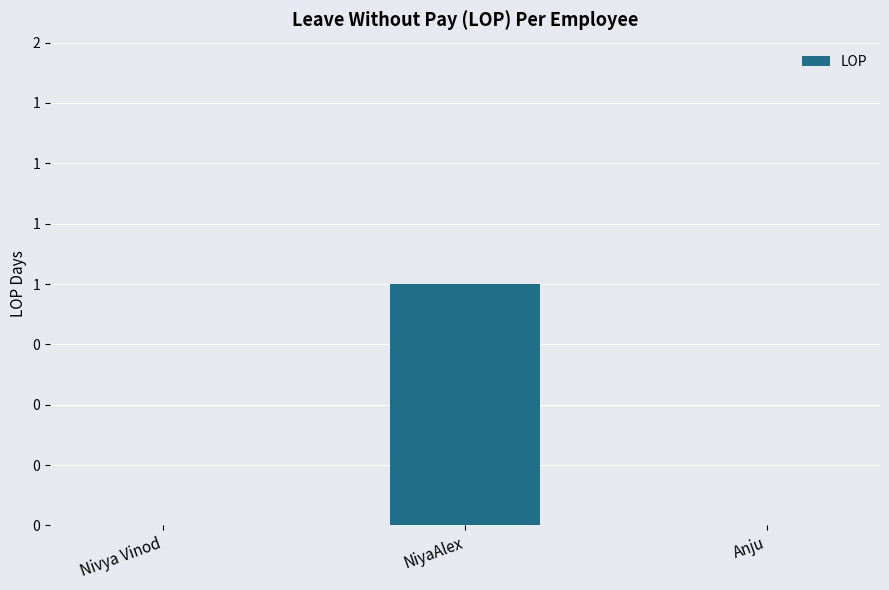

Reading left to right, transcribe all the data shown in this chart.

Nivya Vinod=0	NiyaAlex=1	Anju=0